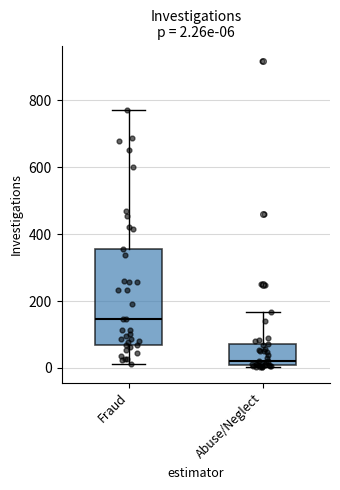

Which box is the tallest, from its lower edge to its upper edge?

Fraud